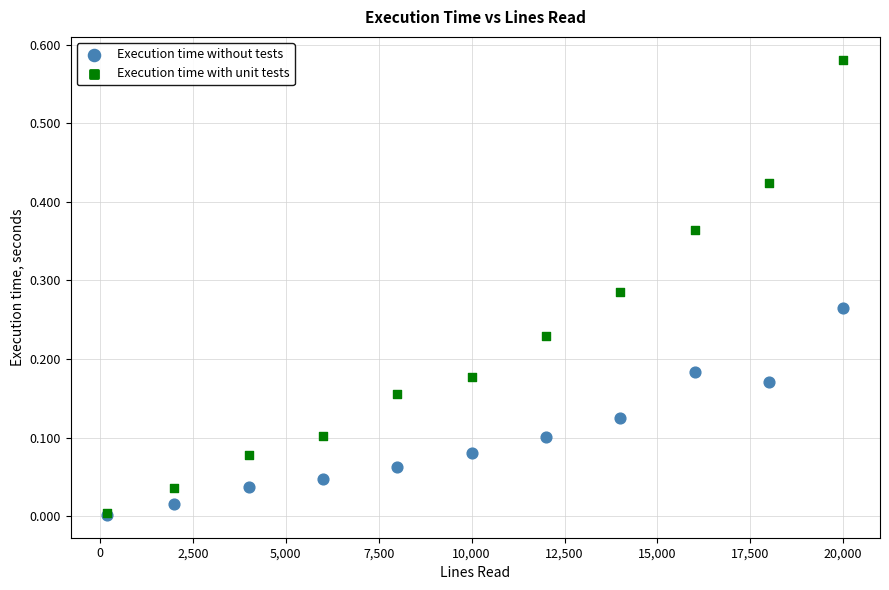

Which series contains the highest Y value?

Execution time with unit tests